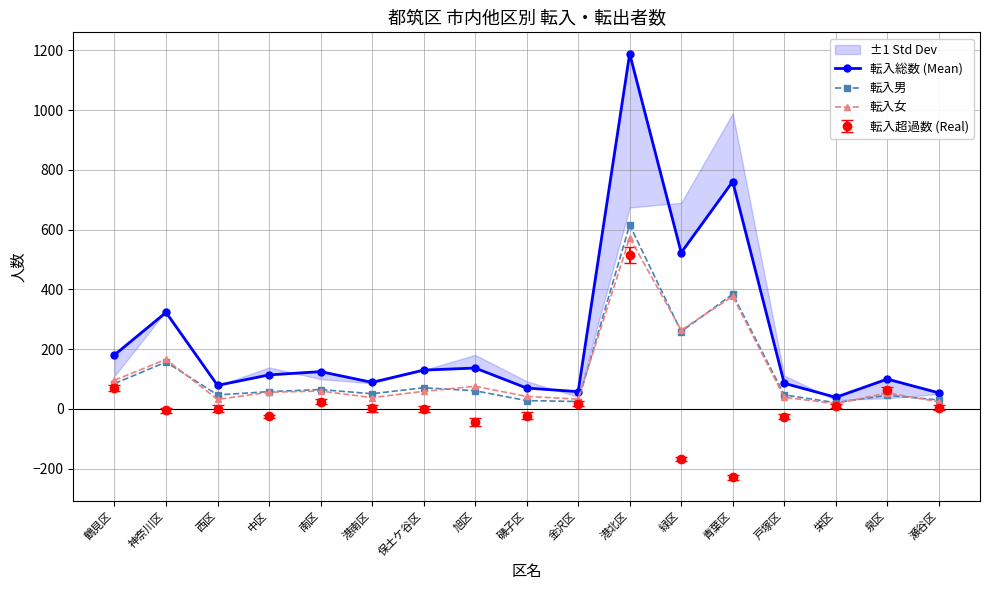

Does the chart have visible grid lines?

Yes